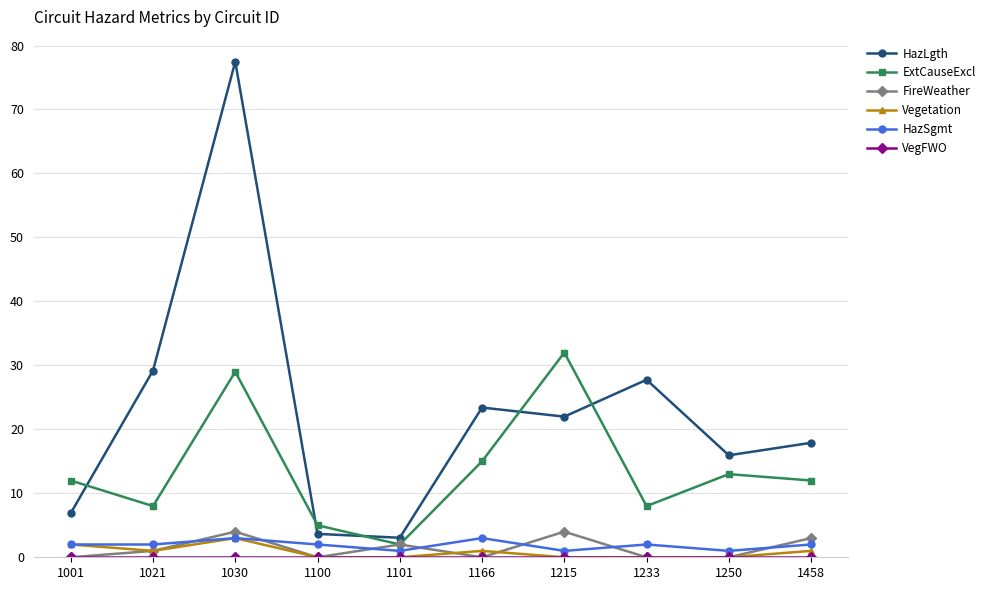

True or false: ExtCauseExcl has a value of 13.1 at 1215.

False